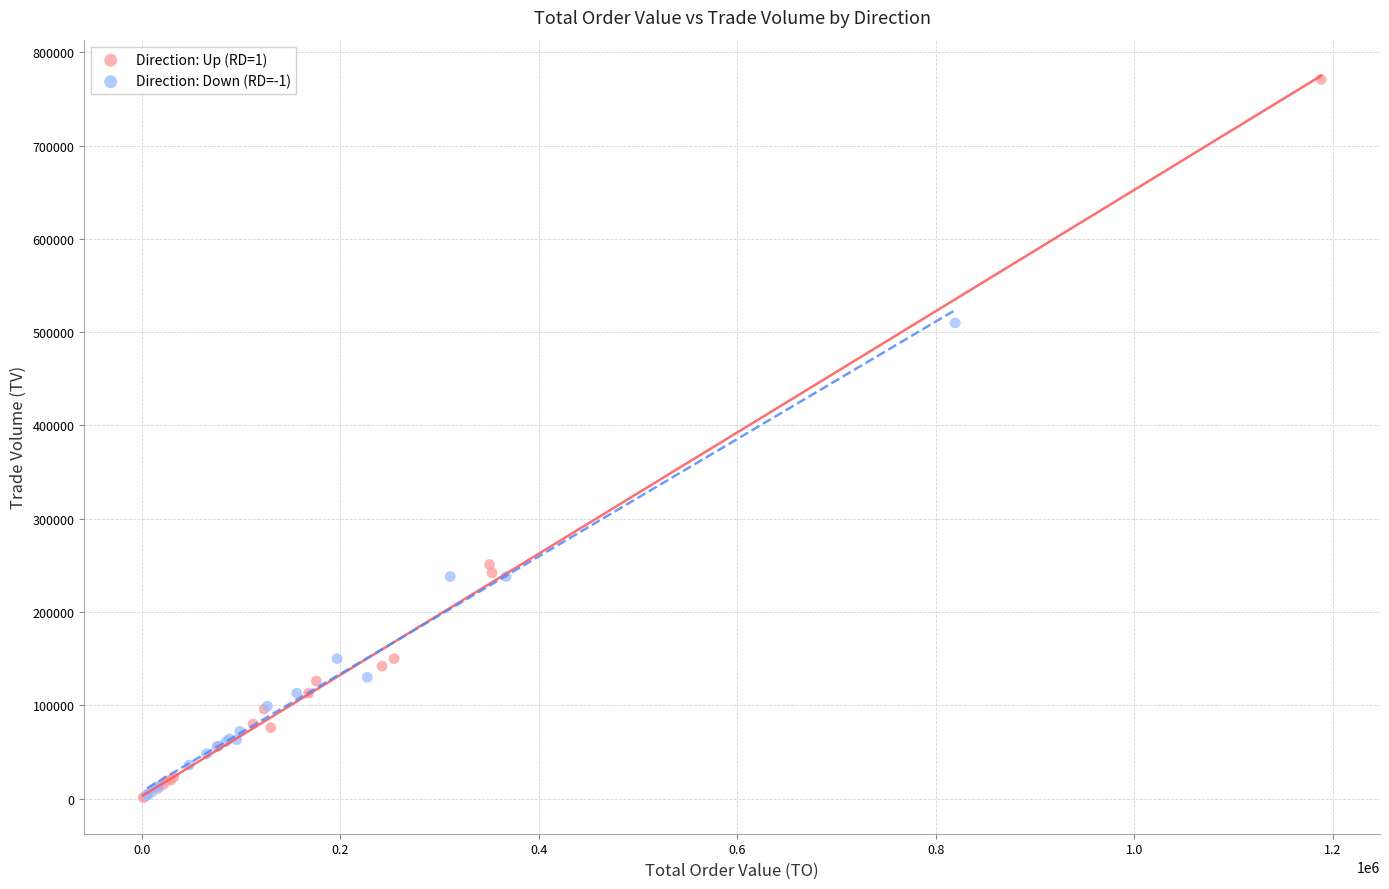

Which series contains the highest Y value?

Direction: Up (RD=1)